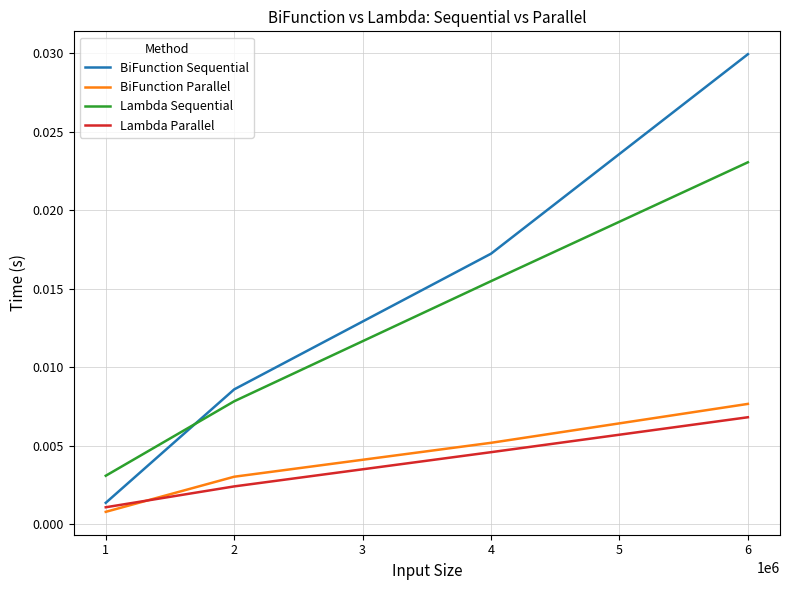

At which category is the sum across all series the highest?

6